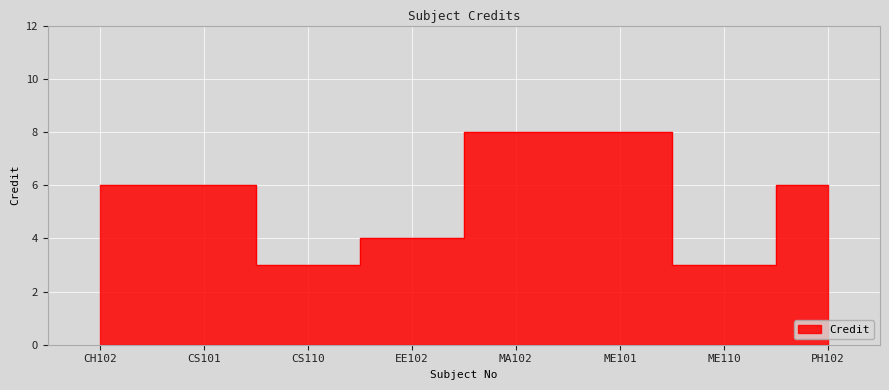

Where is the data nearest to the value 5?

CH102